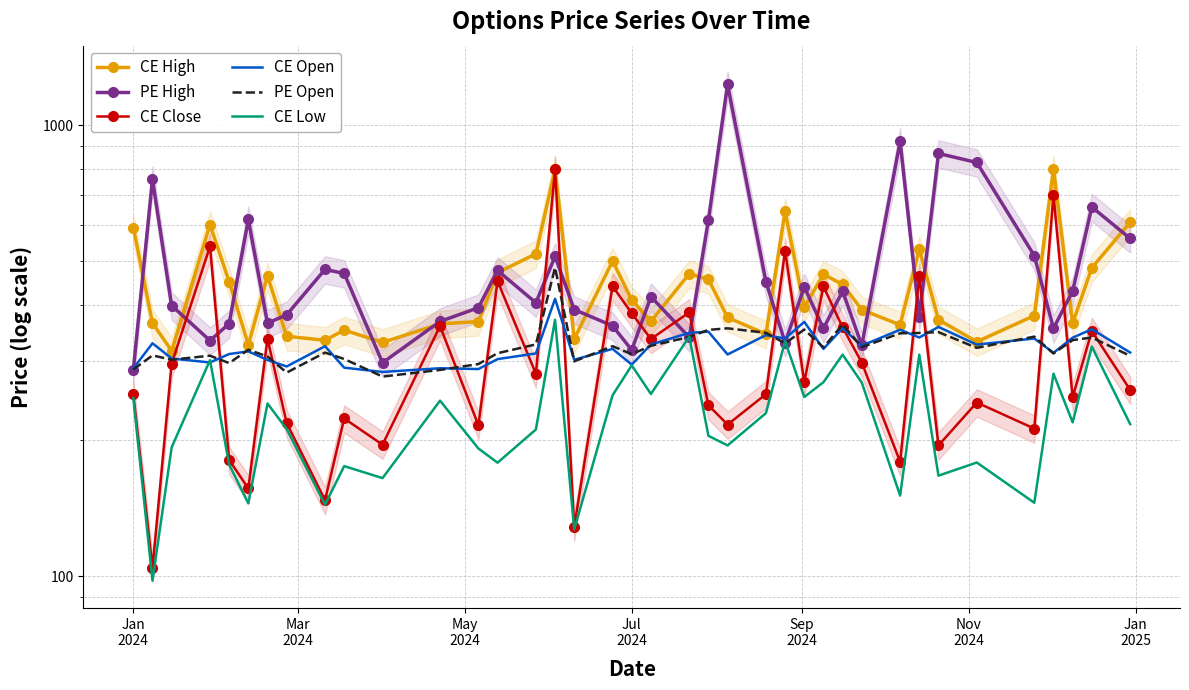

Is the value of PE High at 32 greater than the value of CE Low at Nov
2024?

Yes